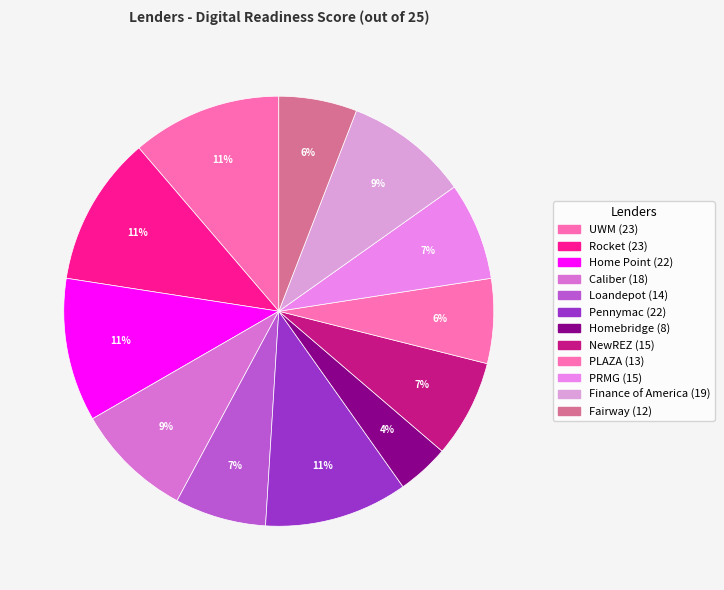

How many slices are in this pie chart?

12